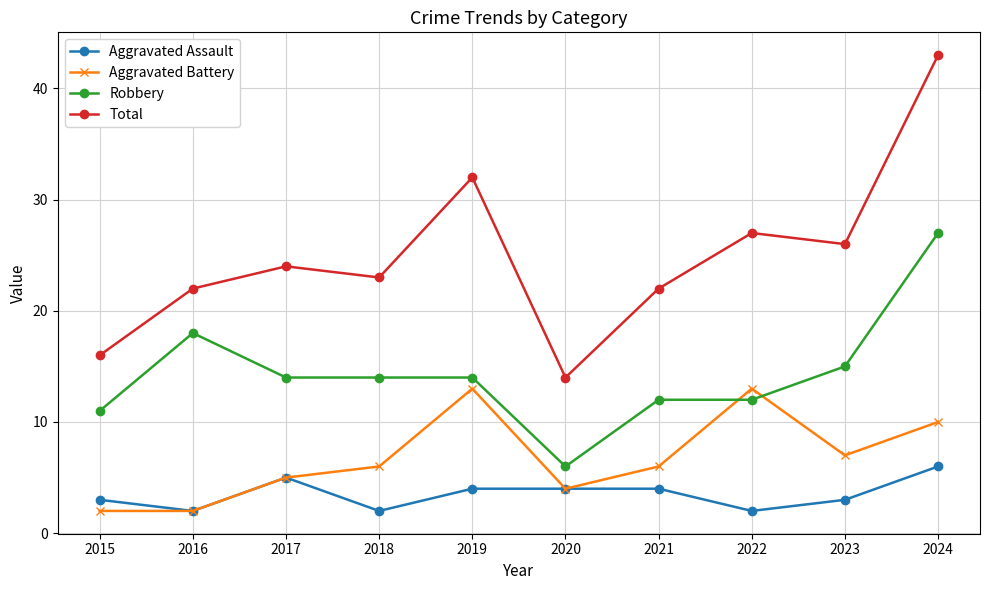

True or false: Aggravated Battery and Total intersect in this chart.

False